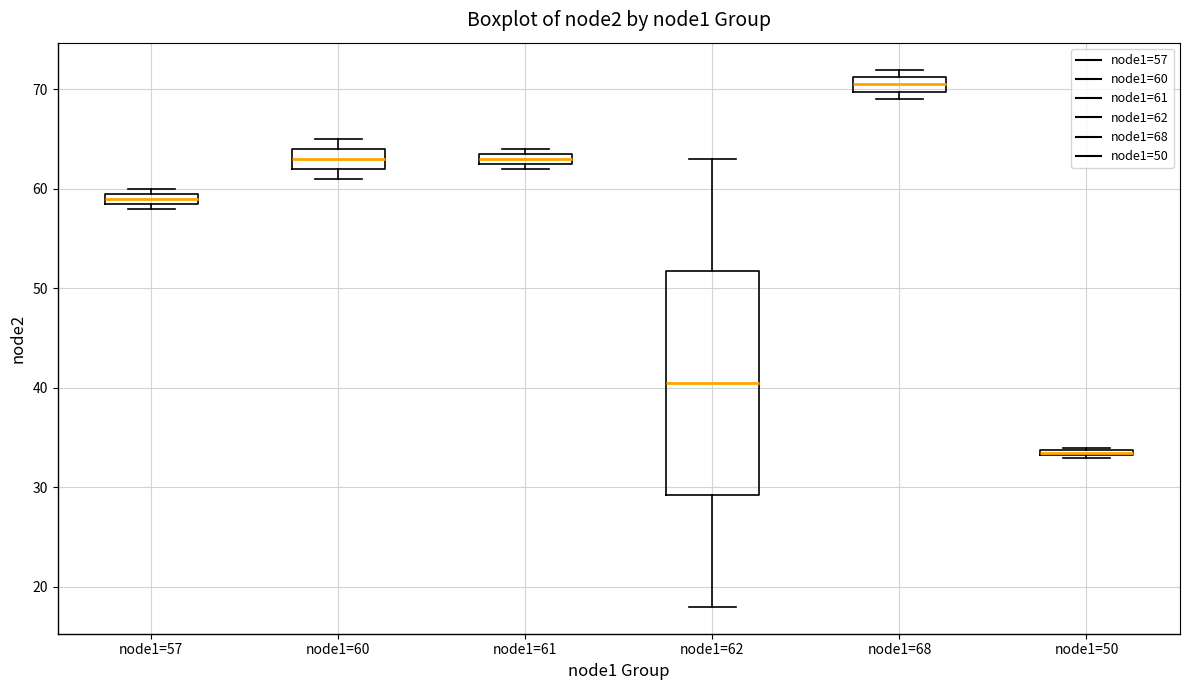

Comparing the boxes themselves (not the whiskers), which one is the tallest?

node1=62